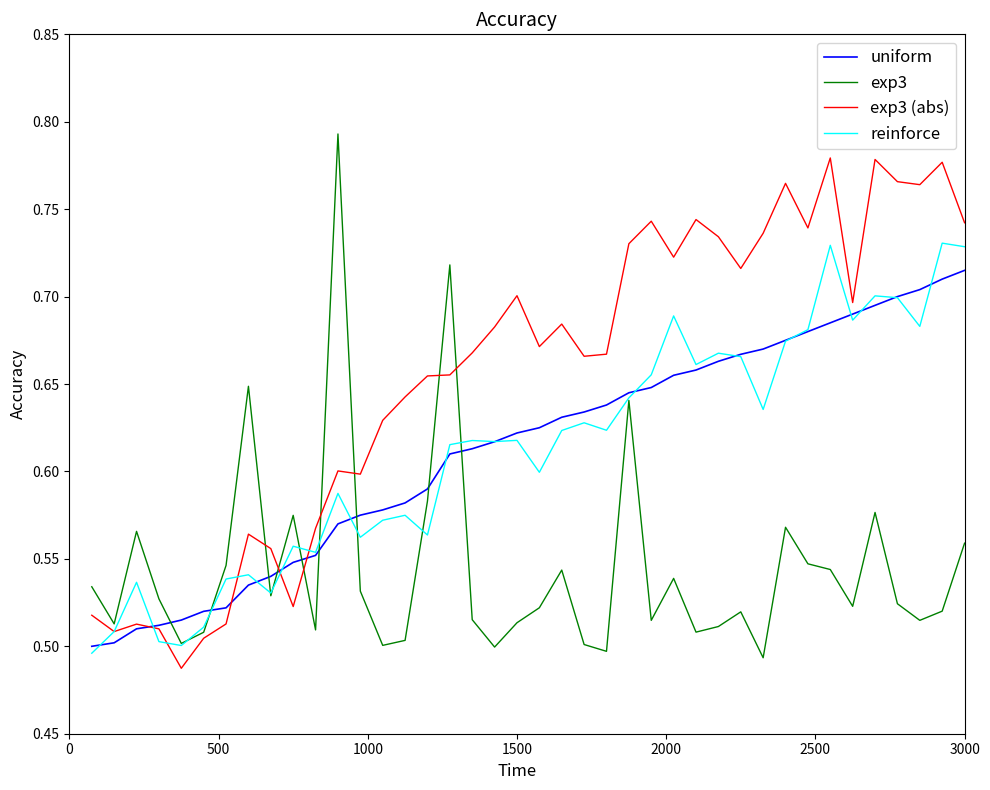

Which series has the largest total across all categories?

exp3 (abs)